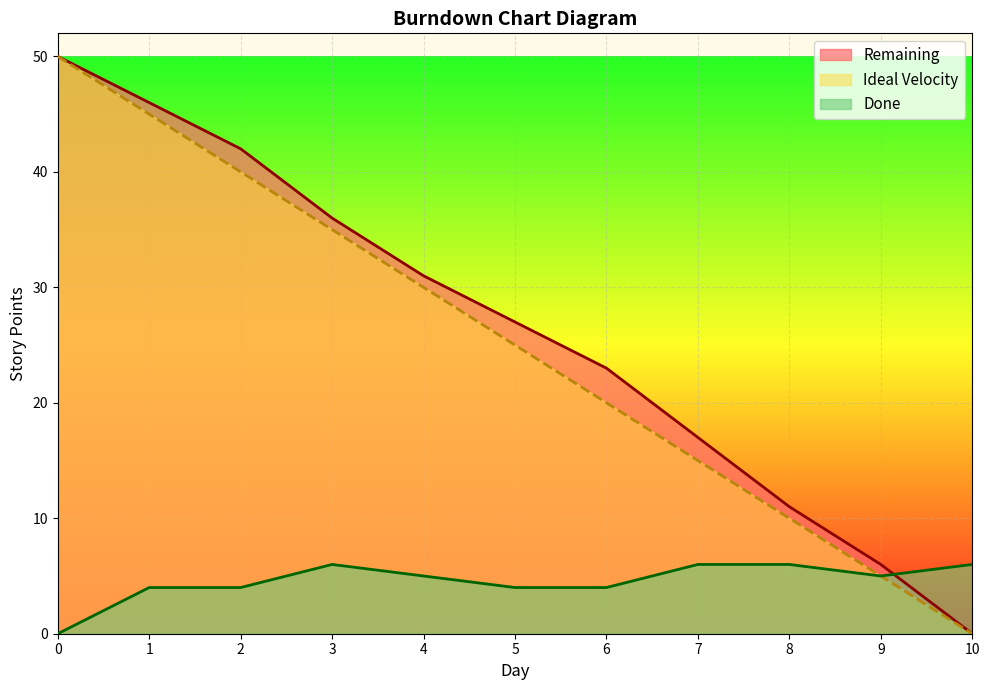

How many data points in Ideal Velocity are less than 25?

5